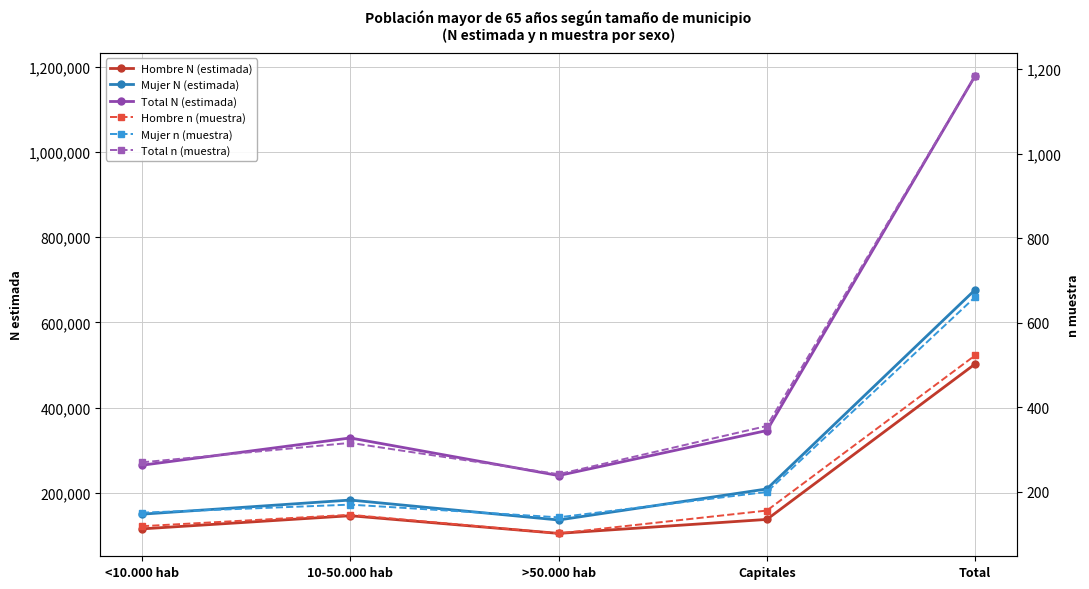

True or false: Total n (muestra) and Mujer n (muestra) cross at least once.

False